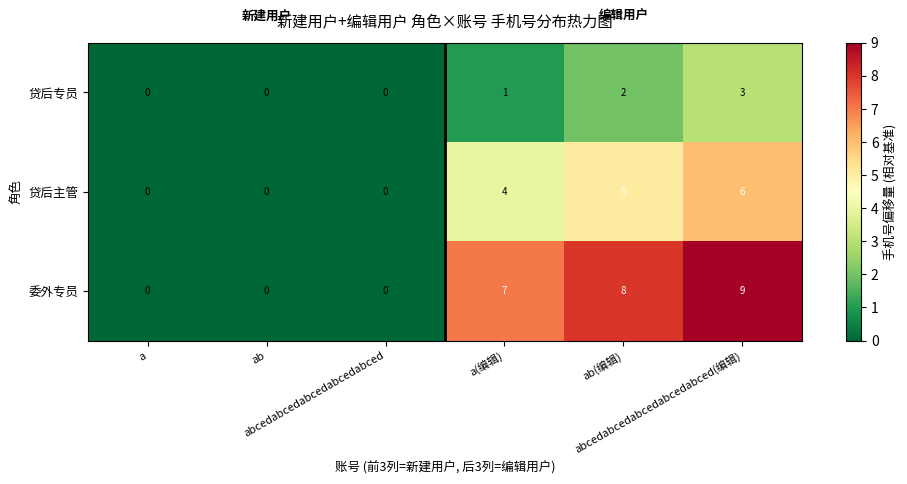

Reading right to left, extract all data points from this chart.

贷后专员: abcedabcedabcedabcedabced(编辑)=3	ab(编辑)=2	a(编辑)=1	abcedabcedabcedabcedabced=0	ab=0	a=0
贷后主管: abcedabcedabcedabcedabced(编辑)=6	ab(编辑)=5	a(编辑)=4	abcedabcedabcedabcedabced=0	ab=0	a=0
委外专员: abcedabcedabcedabcedabced(编辑)=9	ab(编辑)=8	a(编辑)=7	abcedabcedabcedabcedabced=0	ab=0	a=0